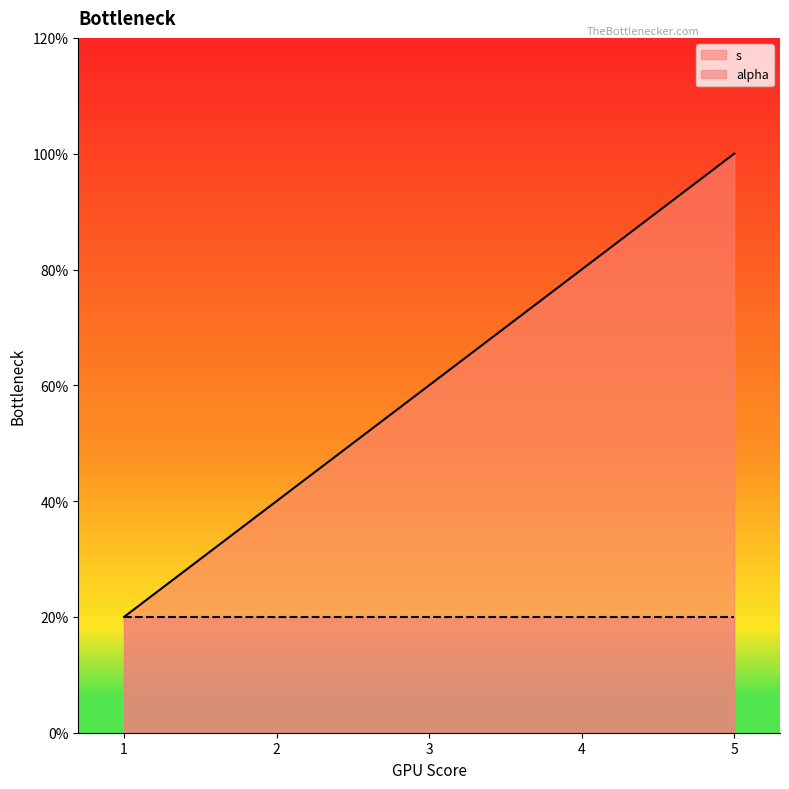

Rank the categories by value from highest to lowest.

5, 4, 3, 2, 1